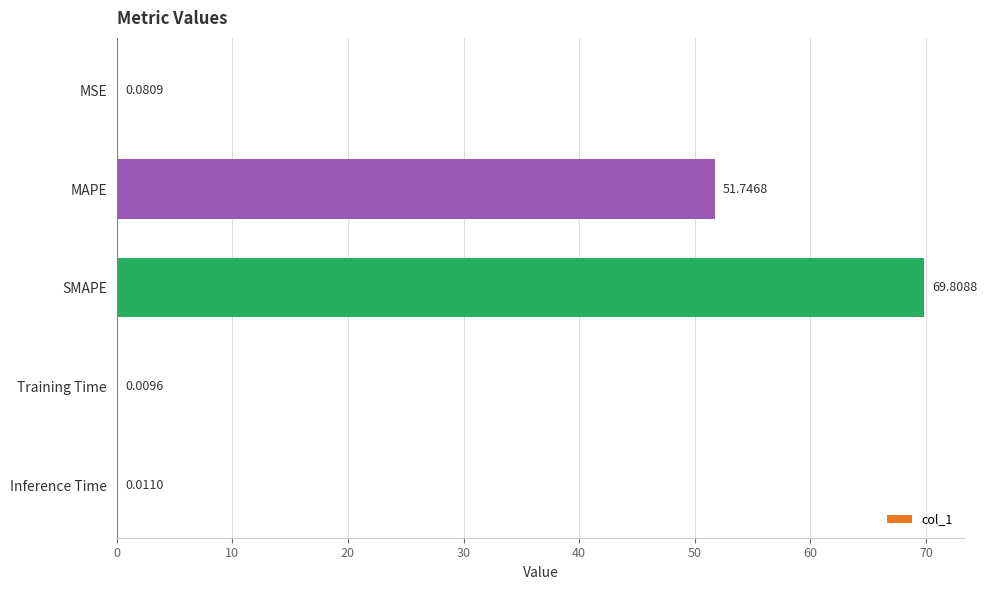

At which label is the value closest to 34?

MAPE